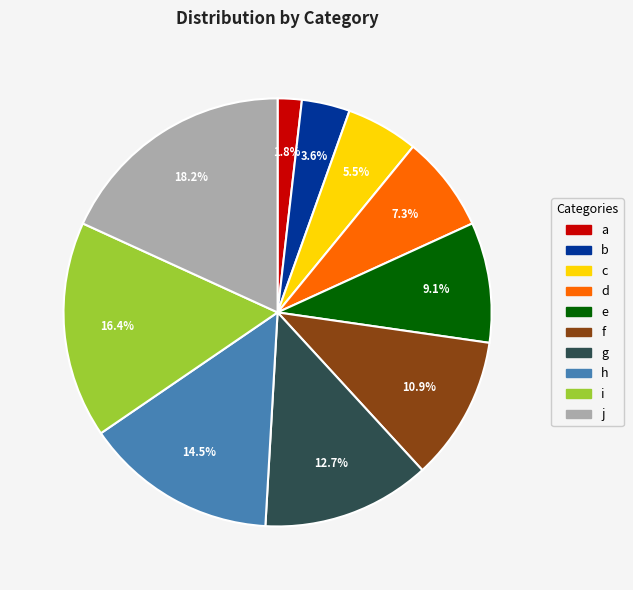

What percentage do e and b together represent?

12.7%